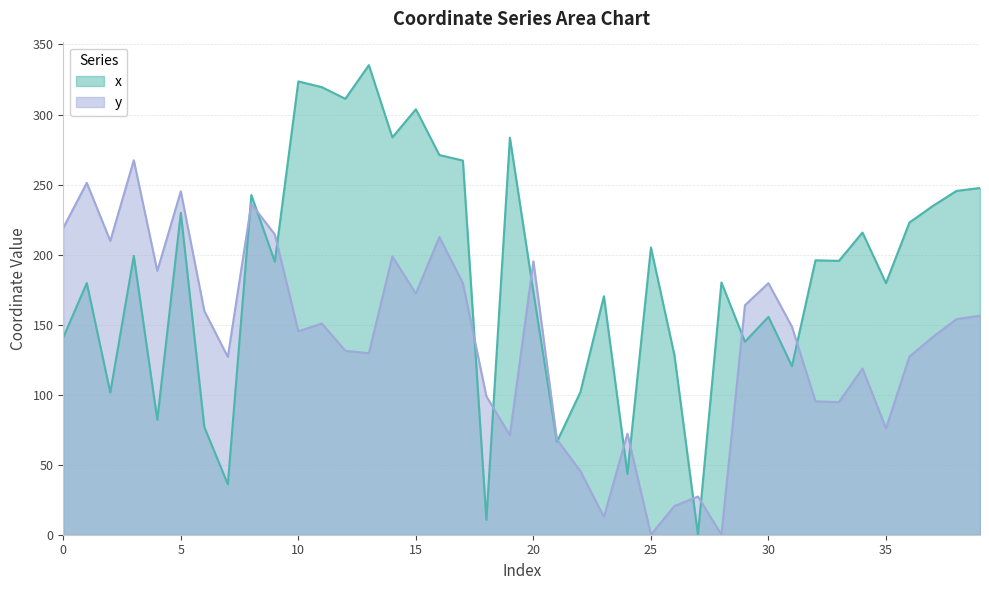

At which category is the sum across all series the highest?

16